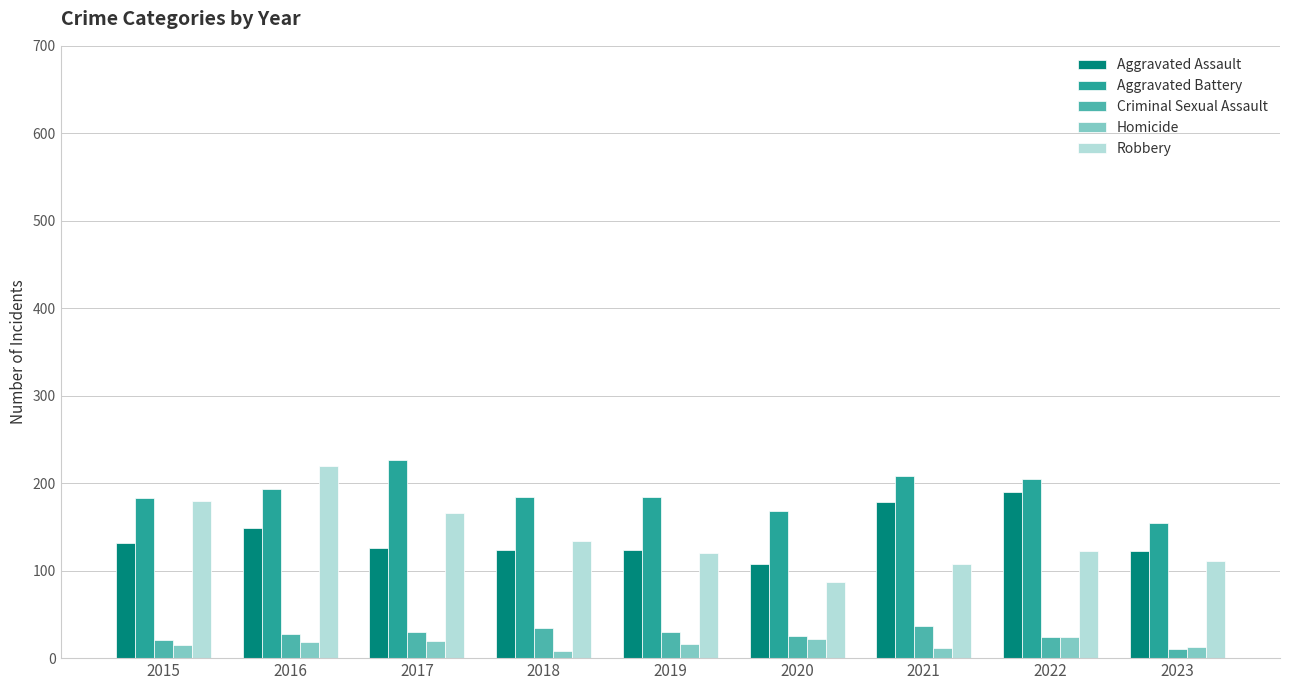

Is it true that Aggravated Assault equals 74 at 2022?

False